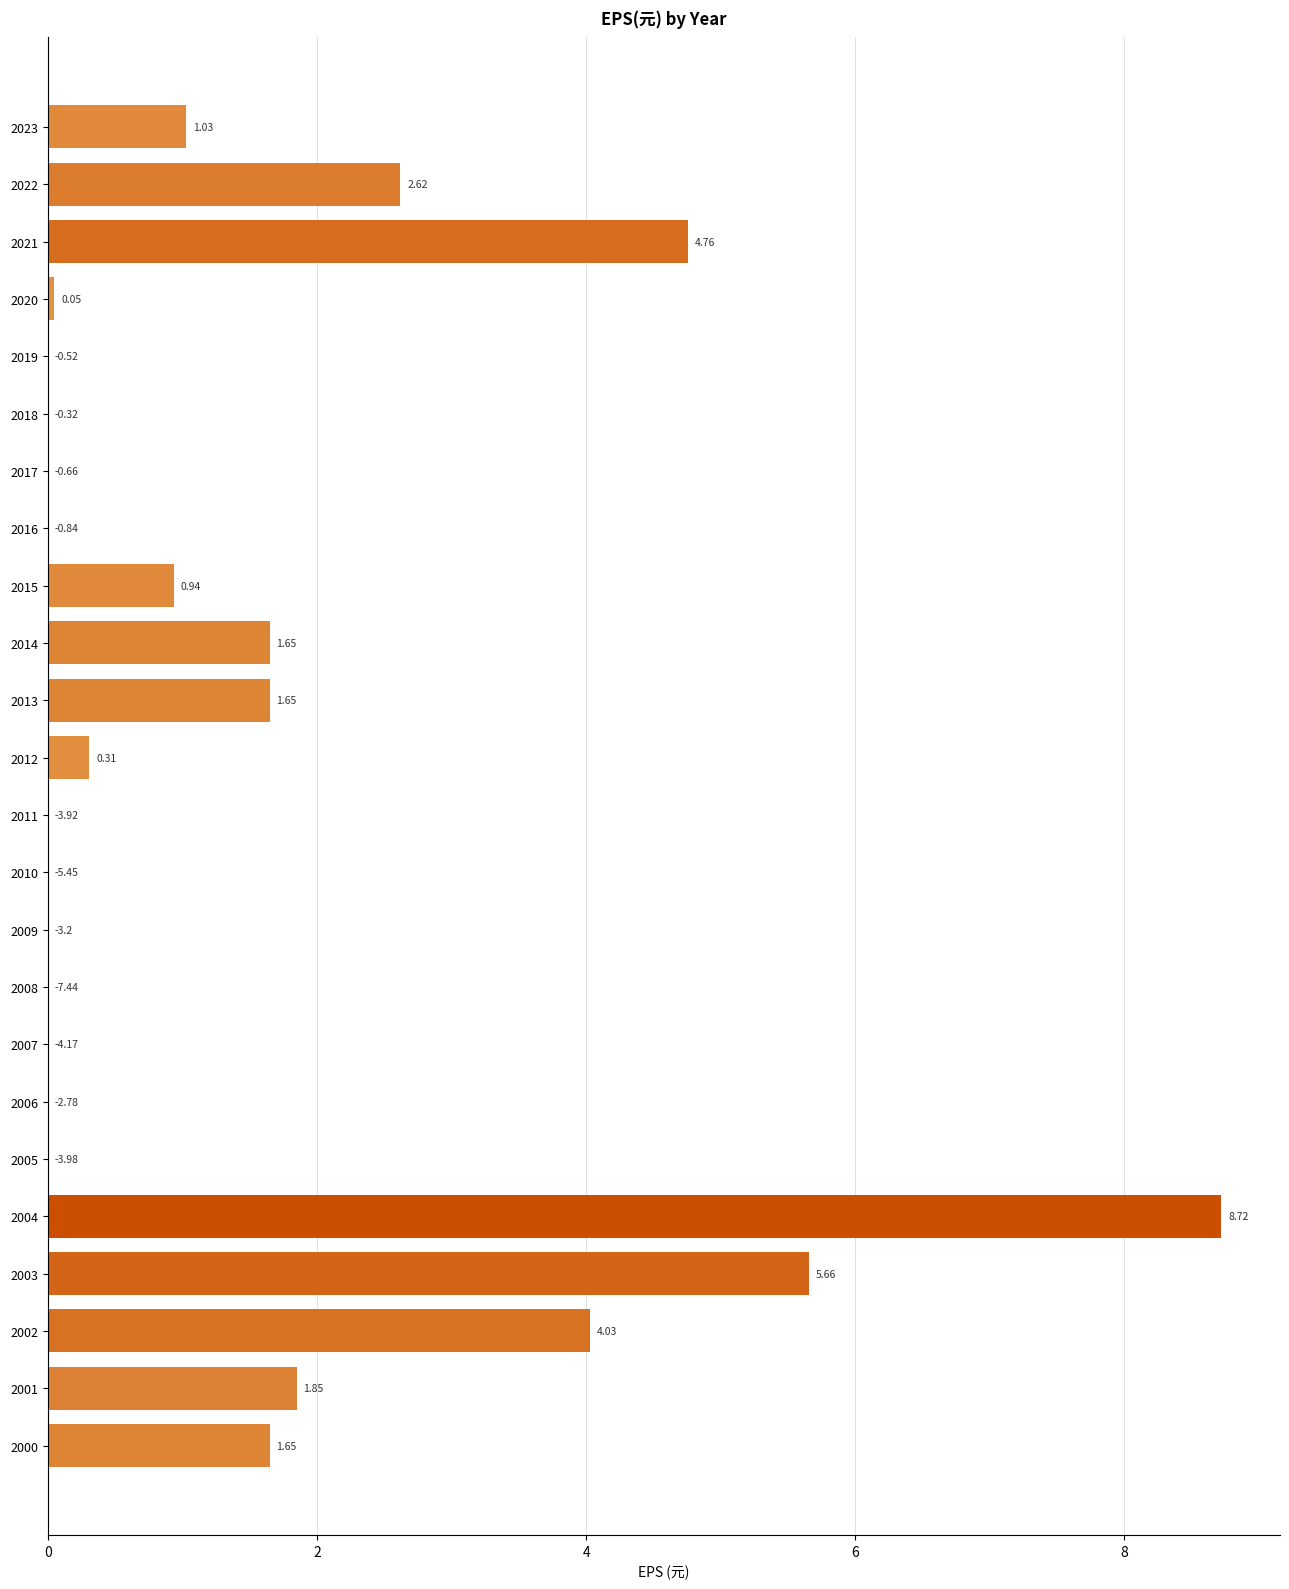

What is the sum of all values?

34.9